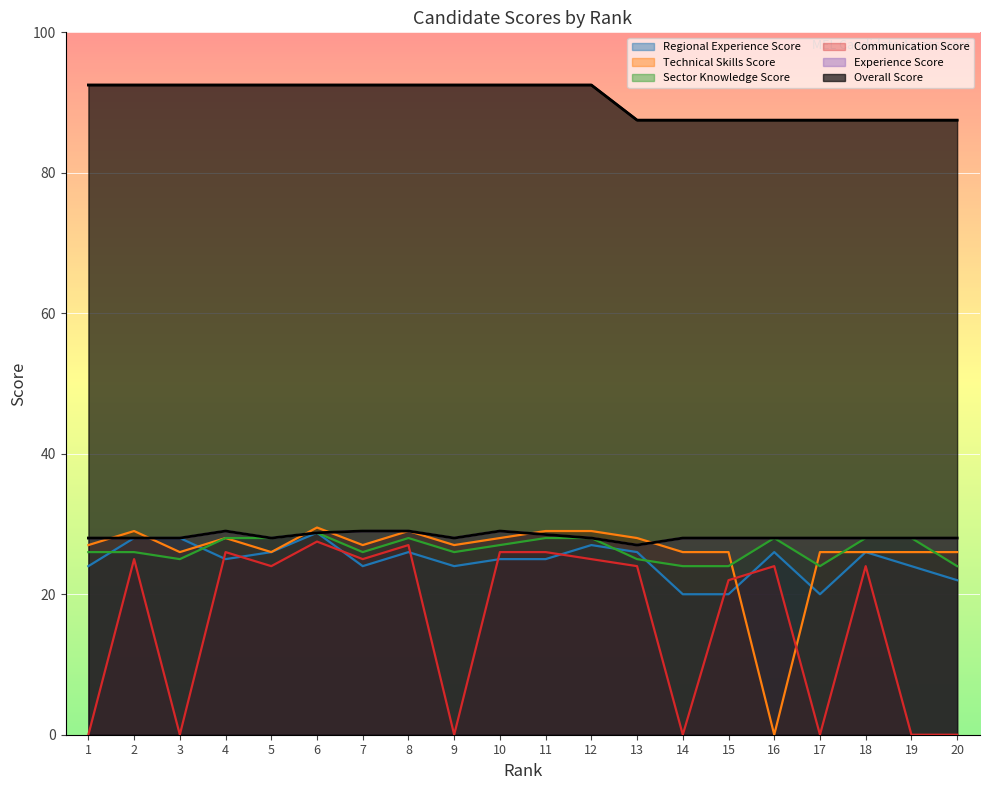

In Technical Skills Score, how many points are higher than both neighbors (excluding endpoints)?

4